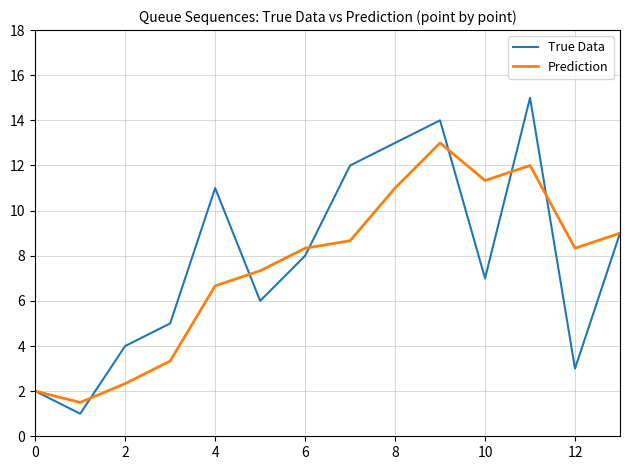

Does the chart display data point markers on the line(s)?

No